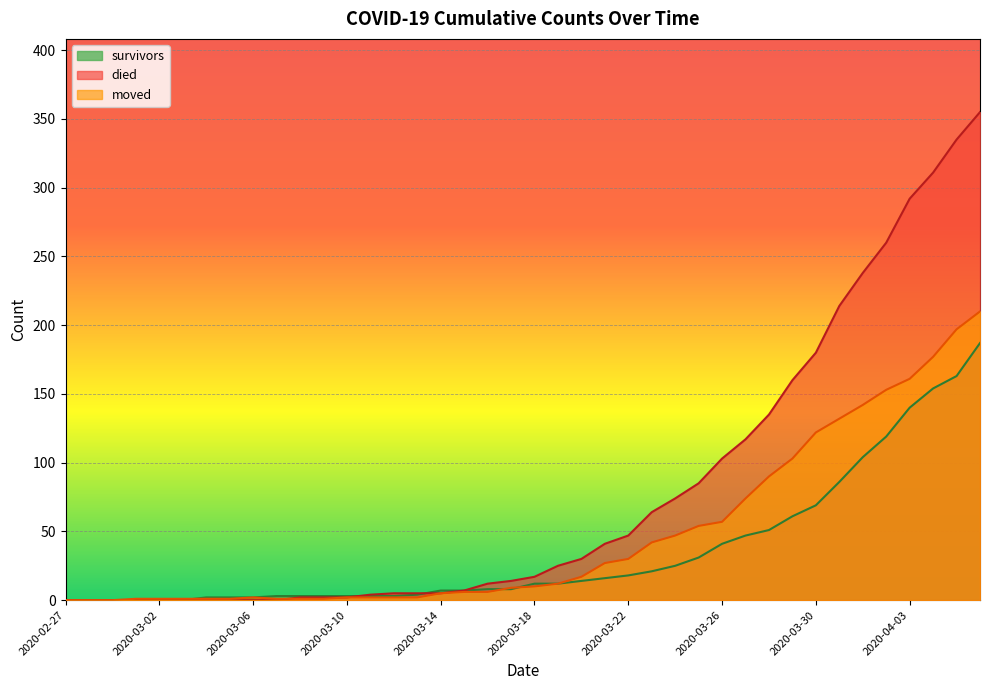

What is the difference between the died values at 2020-03-15 and 2020-03-16?

5